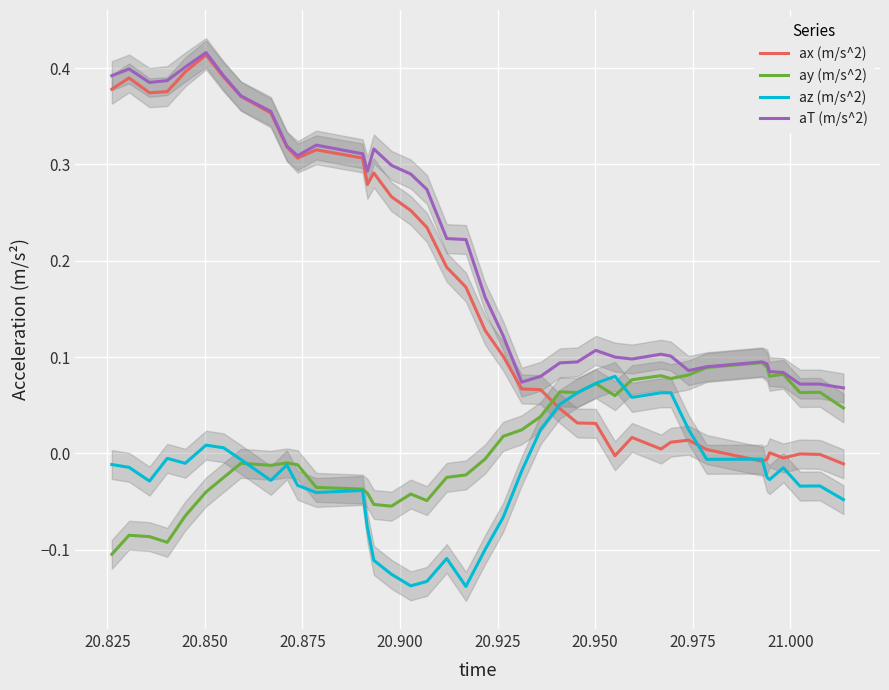

At how many categories does at least one series exceed 0?

40